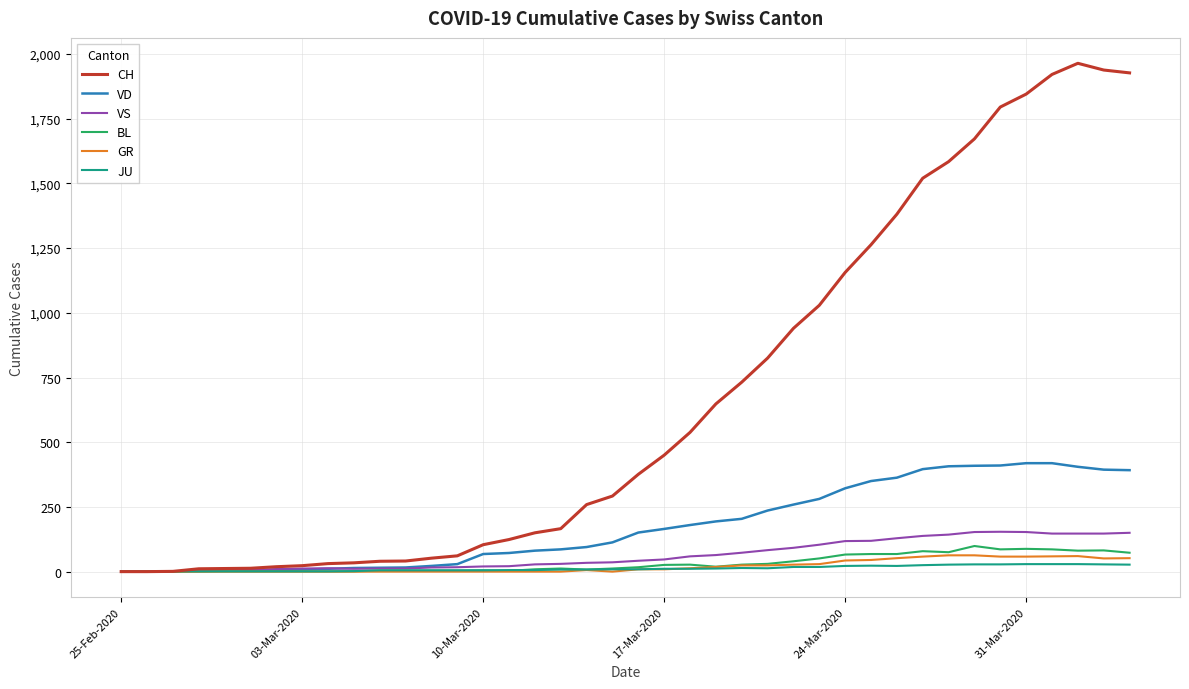

What is the maximum value shown in the chart?

1964